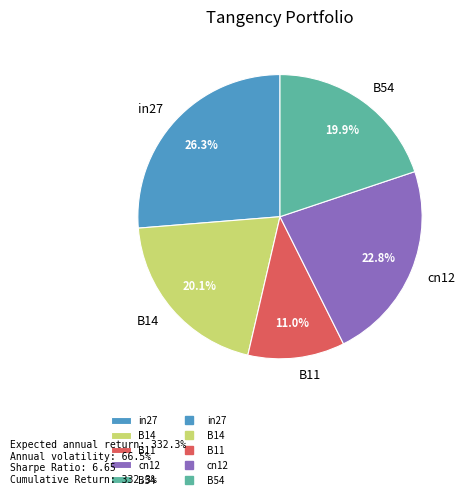

The B14 slice represents 20% of the pie. True or false?

True